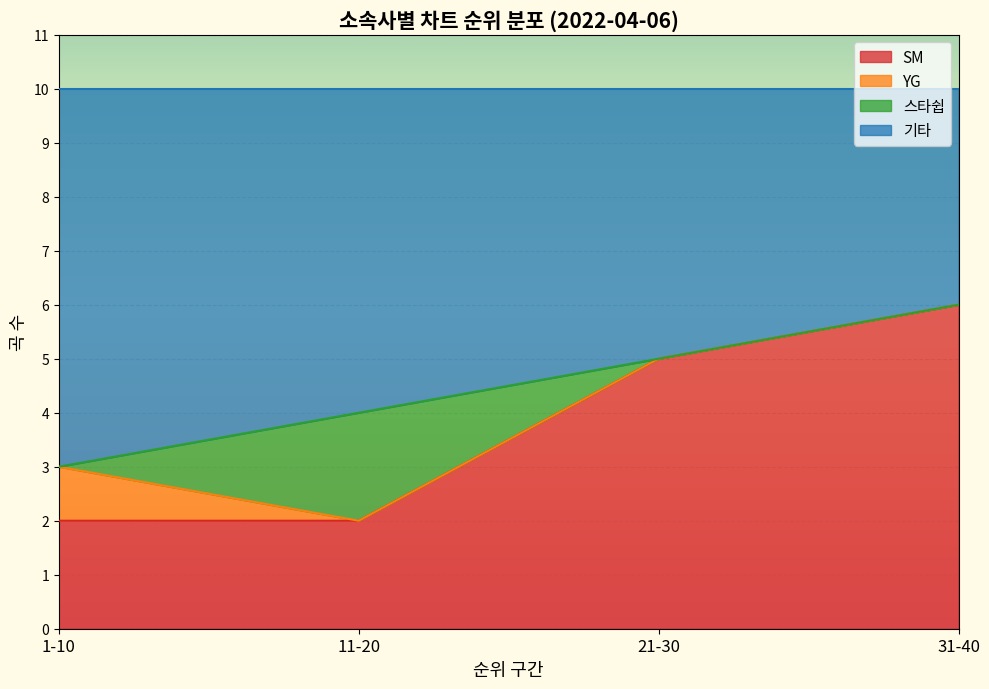

True or false: SM and 스타쉽 intersect in this chart.

True